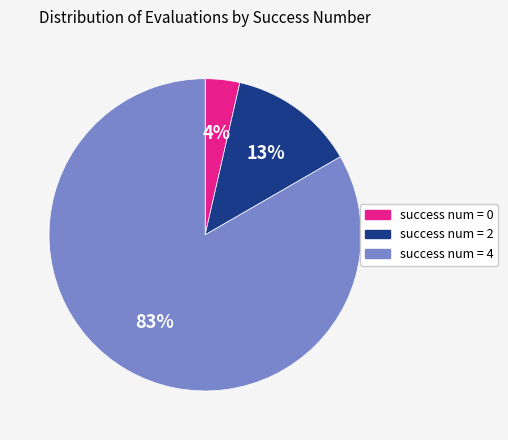

Is there any slice that represents more than half of the pie?

Yes